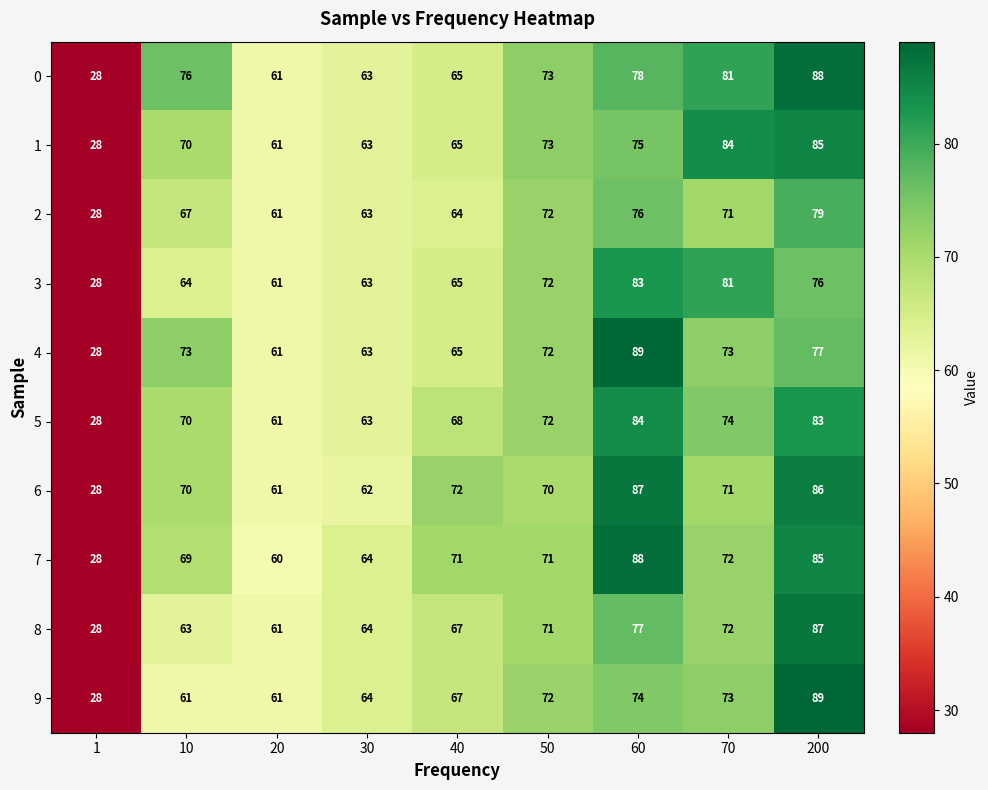

What is the average value of the 5 series?

67